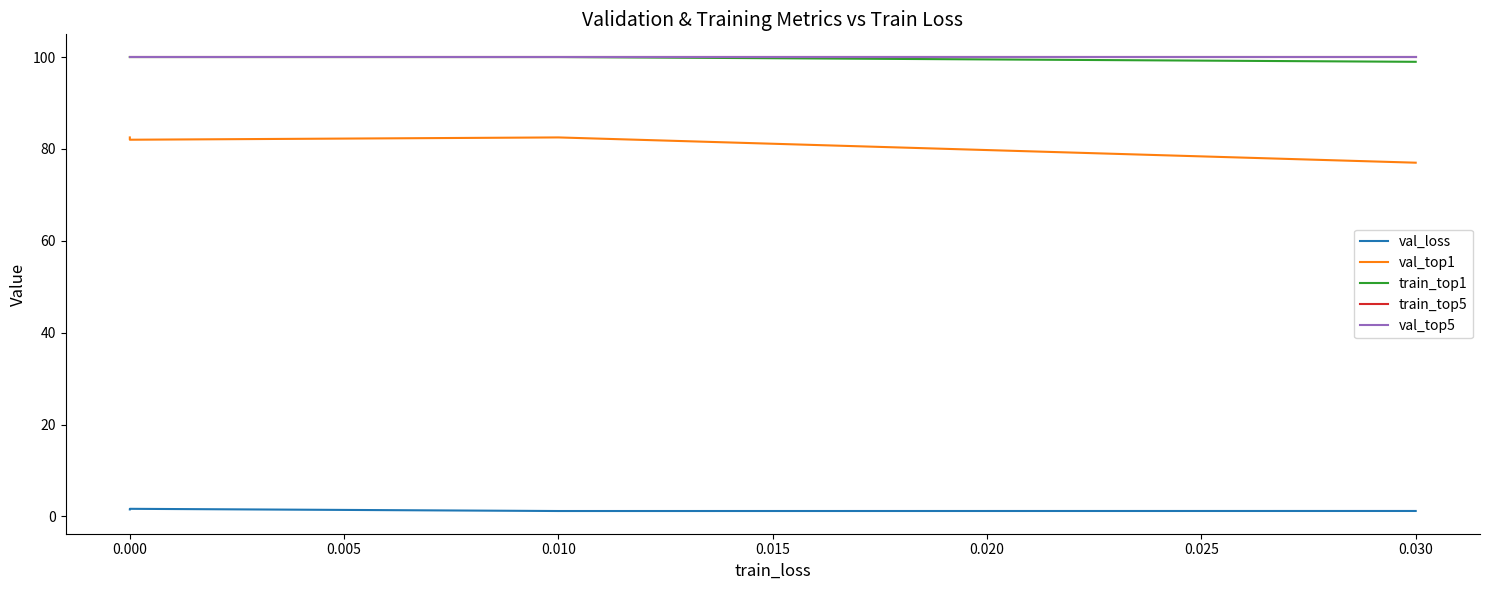

At which category is the sum across all series the highest?

0.010